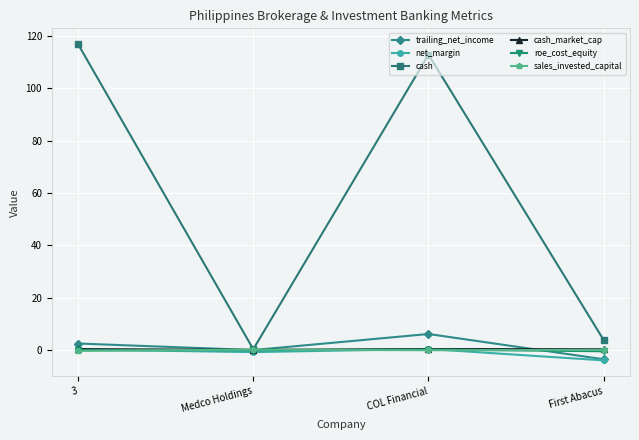

True or false: roe_cost_equity has more than 0 points higher than both neighbors.

True